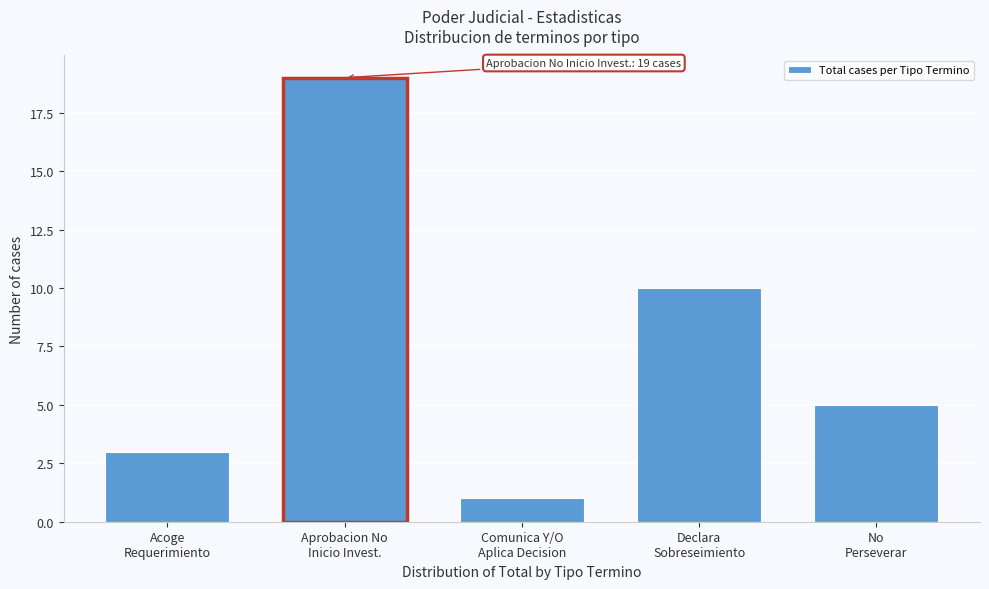

Reading right to left, what are all the values shown in this chart?

5	10	1	19	3